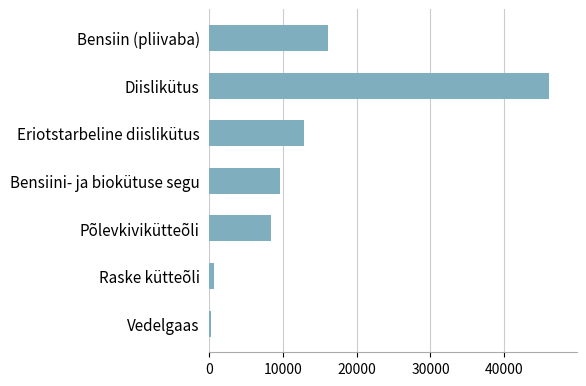

What is the difference between the second highest and second lowest values?

15575.5